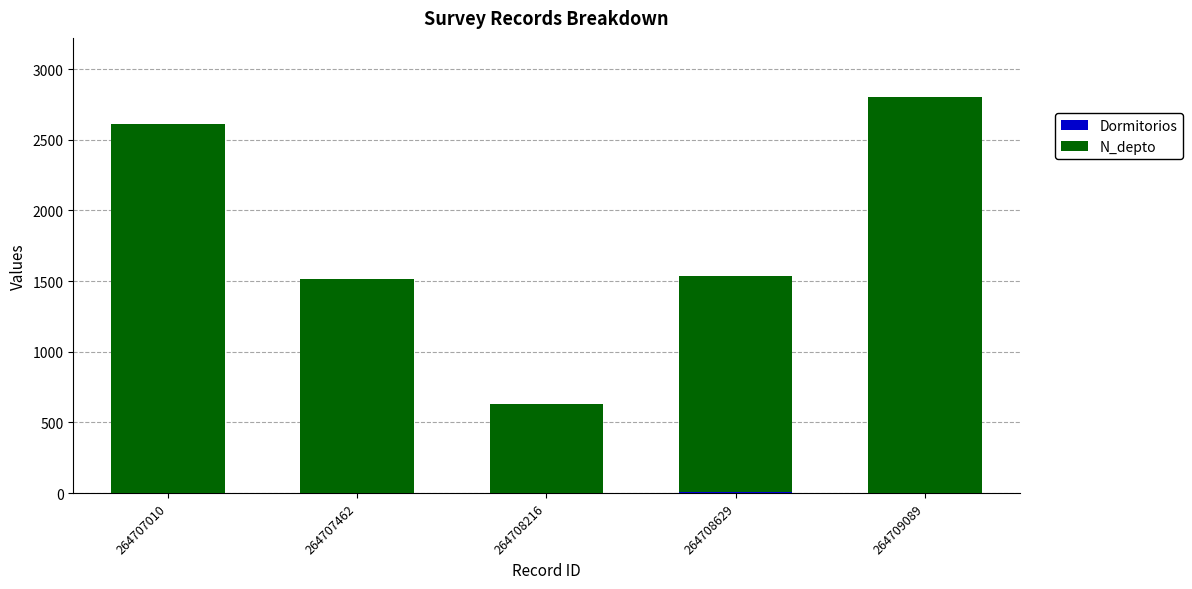

Does the chart contain stacked bars?

Yes